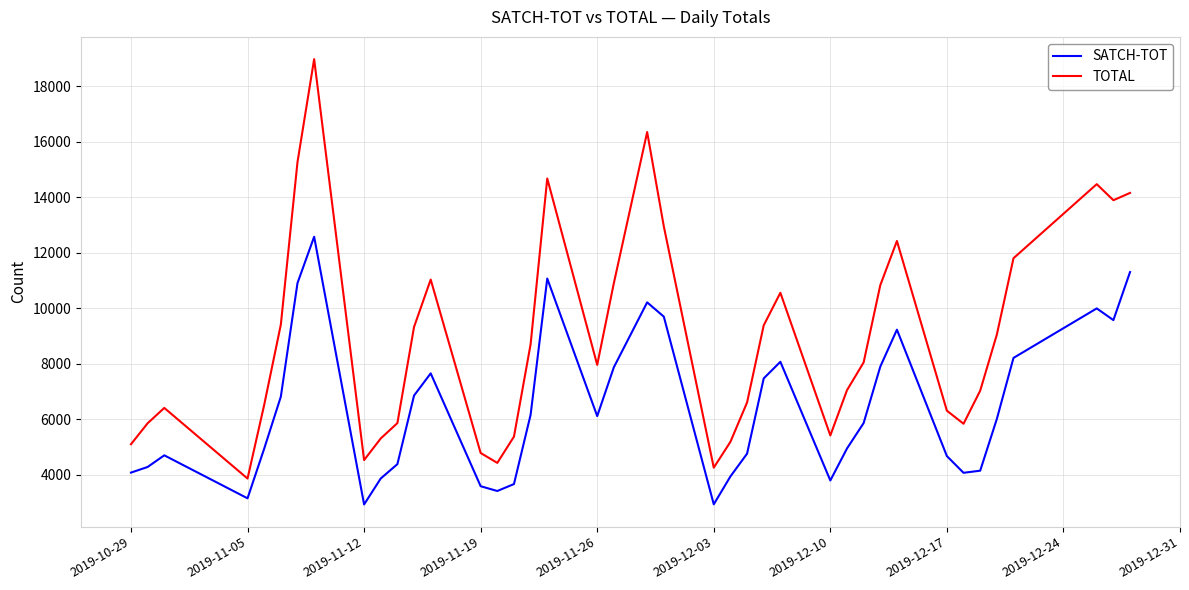

List the series in order of their overall mean, lowest first.

SATCH-TOT, TOTAL